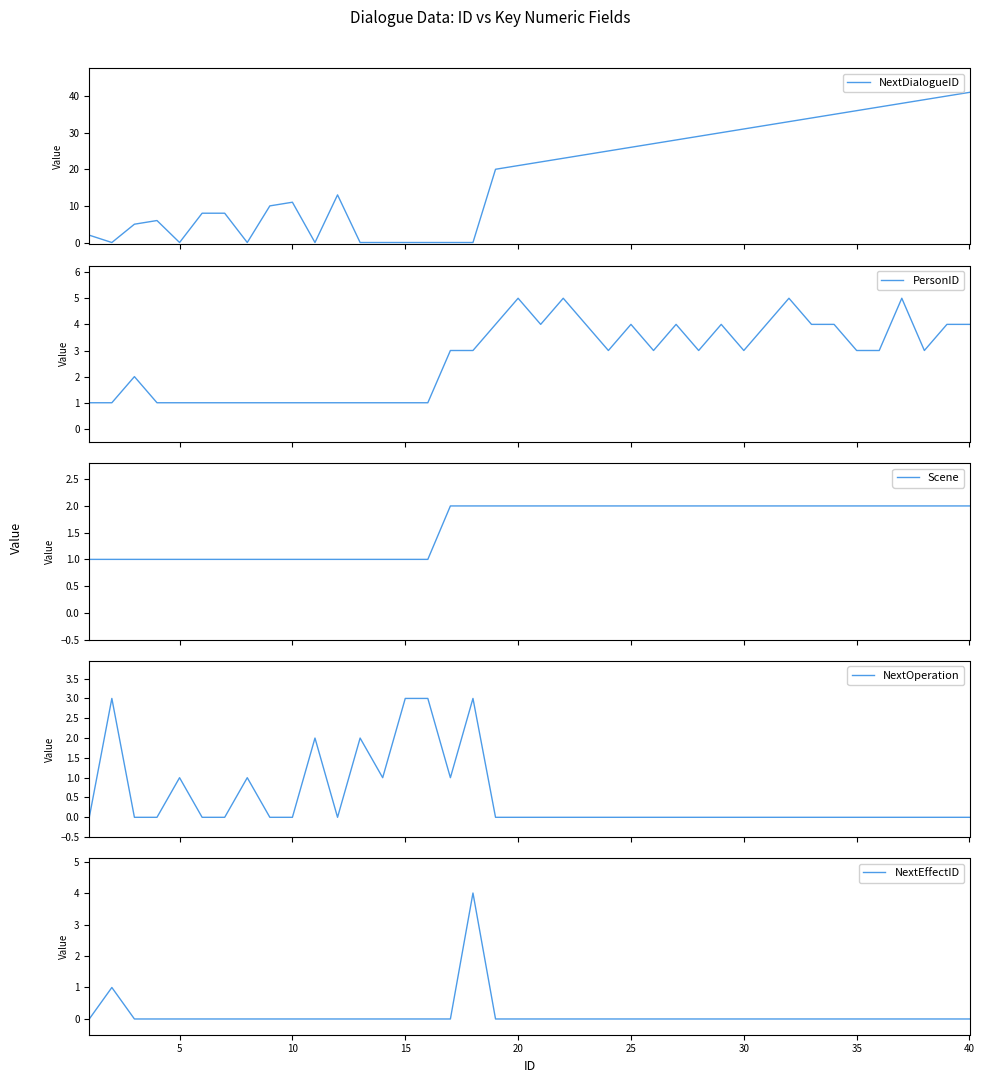

The NextEffectID series shows -2 at 35. True or false?

False